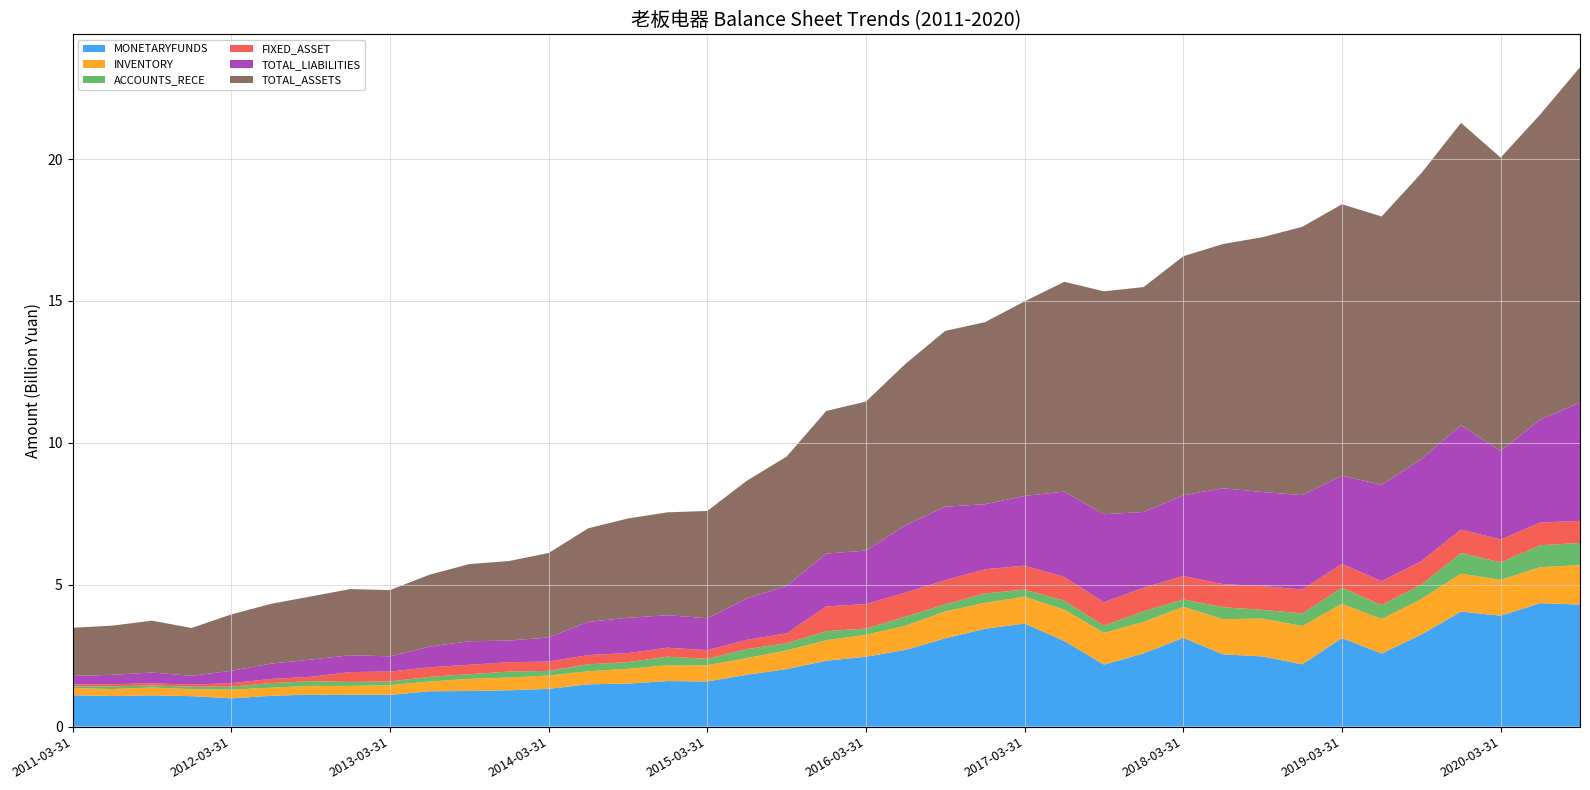

Reading left to right, transcribe all the data shown in this chart.

MONETARYFUNDS: 2011-03-31=1106733265.7	2011-06-30=1078231095.4	2011-09-30=1102136581.3	2011-12-31=1074748427.2	2012-03-31=997857132.5	2012-06-30=1086421035.4	2012-09-30=1128383414.7	2012-12-31=1119759926.7	2013-03-31=1119534698.2	2013-06-30=1247516524.9	2013-09-30=1255965094.2	2013-12-31=1280319800.7	2014-03-31=1333439822.1	2014-06-30=1491710648.6	2014-09-30=1516815399.5	2014-12-31=1607279666.2	2015-03-31=1591926594.7	2015-06-30=1828441292.5	2015-09-30=2027552215.0	2015-12-31=2323218492.1	2016-03-31=2462846805.0	2016-06-30=2706108577.3	2016-09-30=3112325140.8	2016-12-31=3448409312.5	2017-03-31=3632018107.5	2017-06-30=3015783521.7	2017-09-30=2187013639.8	2017-12-31=2581883275.7	2018-03-31=3130357524.4	2018-06-30=2549948329.7	2018-09-30=2472951762.5	2018-12-31=2196706808.3	2019-03-31=3121541094.4	2019-06-30=2578726413.5	2019-09-30=3245449193.3	2019-12-31=4054121726.2	2020-03-31=3909140360.2	2020-06-30=4351296343.8	2020-09-30=4302160801.2
INVENTORY: 2011-03-31=253381348.8	2011-06-30=245731269.6	2011-09-30=275880365.9	2011-12-31=245988775.1	2012-03-31=304332789.2	2012-06-30=286201342.5	2012-09-30=307672760.6	2012-12-31=315876842.9	2013-03-31=339914853.4	2013-06-30=343571198.6	2013-09-30=427510804.8	2013-12-31=448942259.5	2014-03-31=468581911.7	2014-06-30=457733172.6	2014-09-30=521890009.9	2014-12-31=553742421.1	2015-03-31=573441799.9	2015-06-30=589121950.5	2015-09-30=658844294.7	2015-12-31=721573044.0	2016-03-31=775366657.6	2016-06-30=852951843.3	2016-09-30=949666881.4	2016-12-31=914492966.2	2017-03-31=947302917.5	2017-06-30=1105156880.0	2017-09-30=1114576051.9	2017-12-31=1112902209.3	2018-03-31=1092547708.7	2018-06-30=1237011412.1	2018-09-30=1335680609.8	2018-12-31=1347112731.0	2019-03-31=1208345544.9	2019-06-30=1216207972.5	2019-09-30=1252927464.7	2019-12-31=1339176925.2	2020-03-31=1263509625.1	2020-06-30=1269882745.3	2020-09-30=1387935072.9
ACCOUNTS_RECE: 2011-03-31=58628810.6	2011-06-30=96984085.0	2011-09-30=72439115.0	2011-12-31=85742159.8	2012-03-31=104617936.0	2012-06-30=162840500.7	2012-09-30=165161614.7	2012-12-31=141346249.0	2013-03-31=133651005.5	2013-06-30=162720253.2	2013-09-30=163625717.1	2013-12-31=210099670.4	2014-03-31=162531657.8	2014-06-30=248416597.9	2014-09-30=233389982.4	2014-12-31=304050823.1	2015-03-31=223586567.6	2015-06-30=317403399.9	2015-09-30=254269001.9	2015-12-31=320387661.9	2016-03-31=218308838.6	2016-06-30=319109365.2	2016-09-30=252281556.2	2016-12-31=331595202.7	2017-03-31=249103480.4	2017-06-30=315955381.4	2017-09-30=256488572.7	2017-12-31=371167698.2	2018-03-31=261105309.1	2018-06-30=419798154.6	2018-09-30=308402708.6	2018-12-31=446773135.5	2019-03-31=563066021.2	2019-06-30=490952083.7	2019-09-30=504403716.9	2019-12-31=725630901.3	2020-03-31=618835926.1	2020-06-30=772891855.6	2020-09-30=782136847.3
FIXED_ASSET: 2011-03-31=72528585.7	2011-06-30=75223330.9	2011-09-30=76511270.8	2011-12-31=73049877.3	2012-03-31=126733641.4	2012-06-30=144005484.2	2012-09-30=155738080.7	2012-12-31=346870484.1	2013-03-31=348084684.7	2013-06-30=337652526.4	2013-09-30=334082060.6	2013-12-31=332145782.3	2014-03-31=329572831.9	2014-06-30=324908127.4	2014-09-30=318904506.7	2014-12-31=316723900.0	2015-03-31=309746894.6	2015-06-30=323535825.5	2015-09-30=348977798.8	2015-12-31=871990170.9	2016-03-31=863481854.1	2016-06-30=848594735.0	2016-09-30=847642549.8	2016-12-31=852193390.5	2017-03-31=843676785.5	2017-06-30=841422611.9	2017-09-30=828147424.9	2017-12-31=828422333.8	2018-03-31=826220179.8	2018-06-30=816697803.8	2018-09-30=833699133.6	2018-12-31=842877467.0	2019-03-31=840936642.0	2019-06-30=839262550.2	2019-09-30=827524982.6	2019-12-31=826234930.0	2020-03-31=805484503.1	2020-06-30=799578416.6	2020-09-30=779157876.8
TOTAL_LIABILITIES: 2011-03-31=295268426.4	2011-06-30=329596282.4	2011-09-30=380614047.6	2011-12-31=313343994.2	2012-03-31=433433079.8	2012-06-30=541289530.1	2012-09-30=604987571.2	2012-12-31=591416607.8	2013-03-31=537590345.0	2013-06-30=729582983.2	2013-09-30=827008661.1	2013-12-31=761078887.8	2014-03-31=849035908.9	2014-06-30=1170044967.0	2014-09-30=1244841832.7	2014-12-31=1144430416.3	2015-03-31=1120612121.5	2015-06-30=1458943504.2	2015-09-30=1673394734.3	2015-12-31=1860355956.8	2016-03-31=1884563531.4	2016-06-30=2369222459.7	2016-09-30=2589319841.1	2016-12-31=2289957591.2	2017-03-31=2457762166.2	2017-06-30=3003638340.3	2017-09-30=3099277667.2	2017-12-31=2669143946.6	2018-03-31=2842355330.6	2018-06-30=3377524782.5	2018-09-30=3317292522.6	2018-12-31=3324513159.8	2019-03-31=3108808498.9	2019-06-30=3399256977.3	2019-09-30=3598537824.5	2019-12-31=3677639223.2	2020-03-31=3117043212.7	2020-06-30=3630505862.6	2020-09-30=4169381287.9
TOTAL_ASSETS: 2011-03-31=1697945487.6	2011-06-30=1732900530.8	2011-09-30=1826796544.6	2011-12-31=1684388677.2	2012-03-31=1985869527.6	2012-06-30=2106615361.2	2012-09-30=2224889489.7	2012-12-31=2332277904.2	2013-03-31=2332712518.7	2013-06-30=2533974201.7	2013-09-30=2719907633.0	2013-12-31=2802787782.4	2014-03-31=2974010711.8	2014-06-30=3297630919.8	2014-09-30=3499372594.3	2014-12-31=3625832528.3	2015-03-31=3782093116.8	2015-06-30=4151077837.4	2015-09-30=4553032266.0	2015-12-31=5026642442.6	2016-03-31=5251135876.7	2016-06-30=5693324243.9	2016-09-30=6195419453.3	2016-12-31=6415202506.5	2017-03-31=6856456190.5	2017-06-30=7393771093.6	2017-09-30=7854027452.5	2017-12-31=7926615151.6	2018-03-31=8423361837.8	2018-06-30=8605410630.6	2018-09-30=8979761291.9	2018-12-31=9455361508.8	2019-03-31=9566725542.3	2019-06-30=9451869196.5	2019-09-30=10073735527.8	2019-12-31=10651922572.9	2020-03-31=10338115904.3	2020-06-30=10753455626.6	2020-09-30=11812914362.2